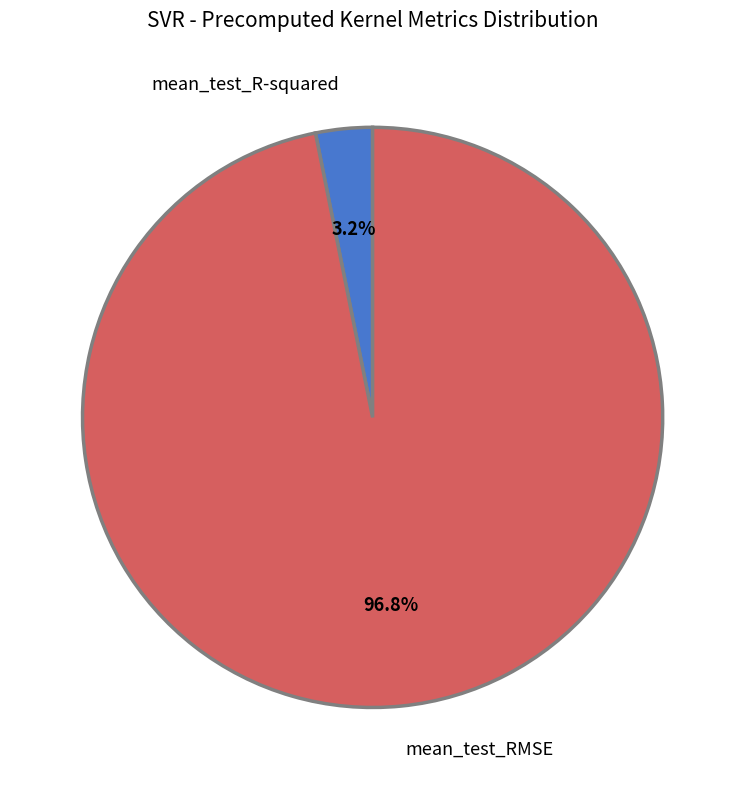

How much of the chart is everything except mean_test_R-squared?

96.8%